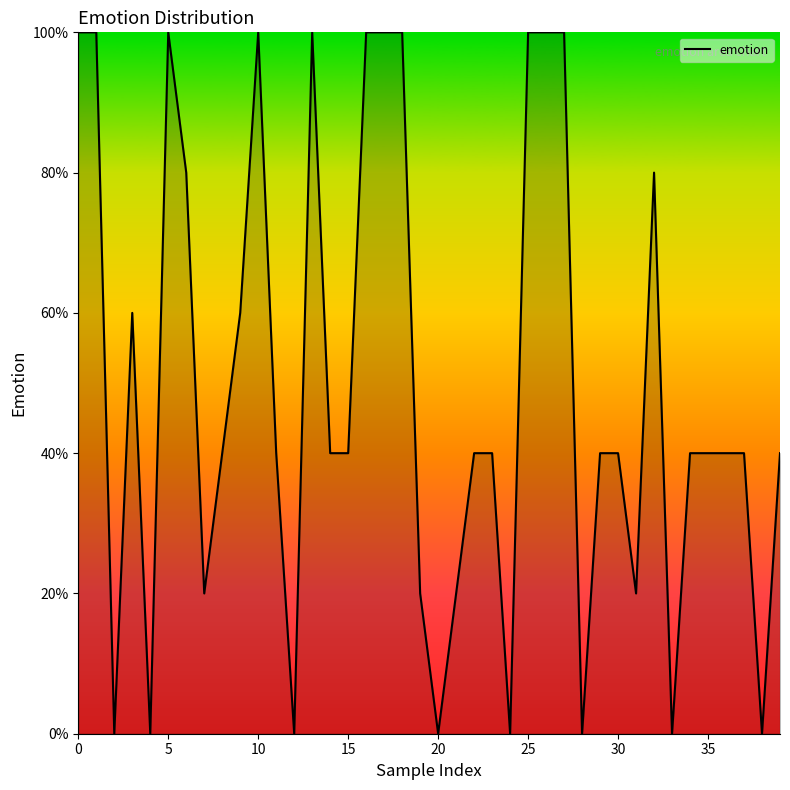

How many points are higher than both their immediate neighbors (excluding endpoints)?

5